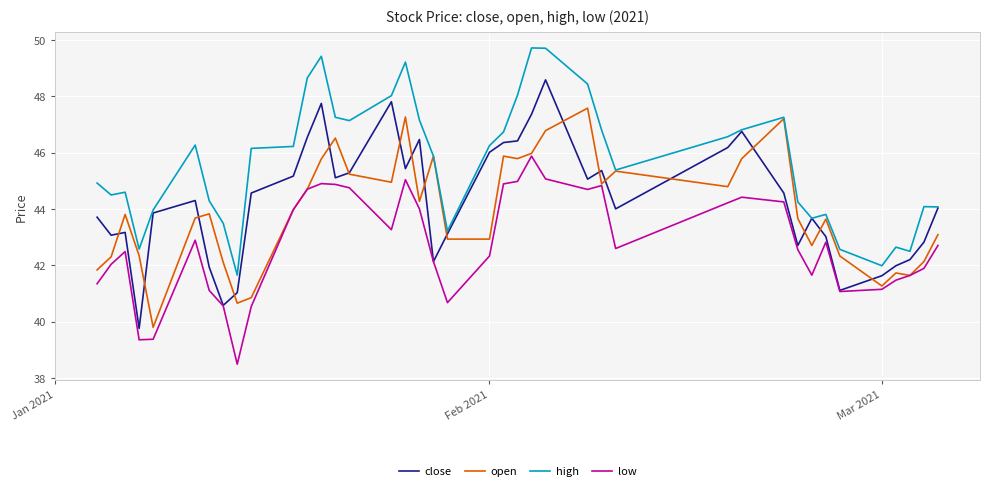

True or false: close has more than 1 interior local peaks.

True